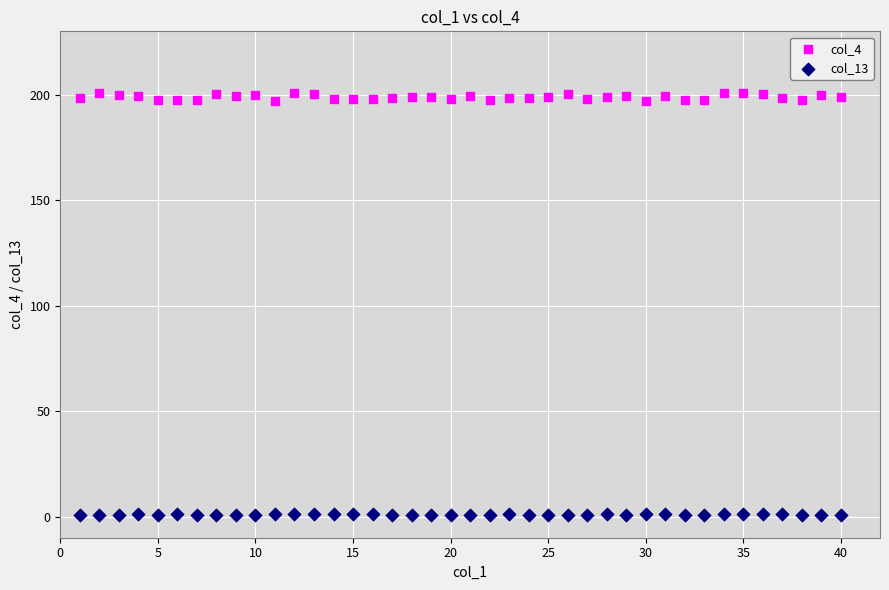

Which series contains the highest Y value?

col_4